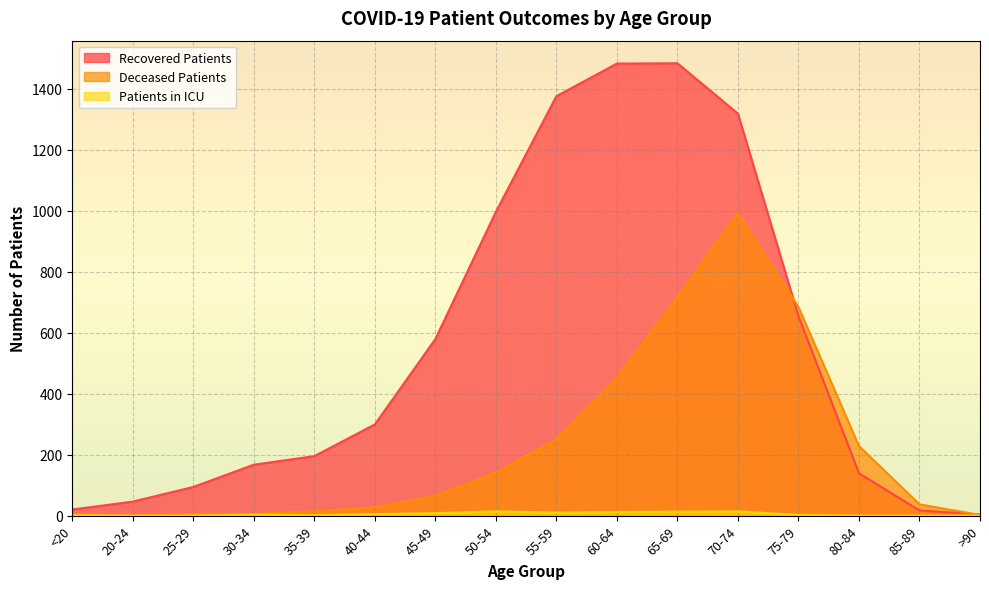

What is the label of the 7th point from the right?

60-64